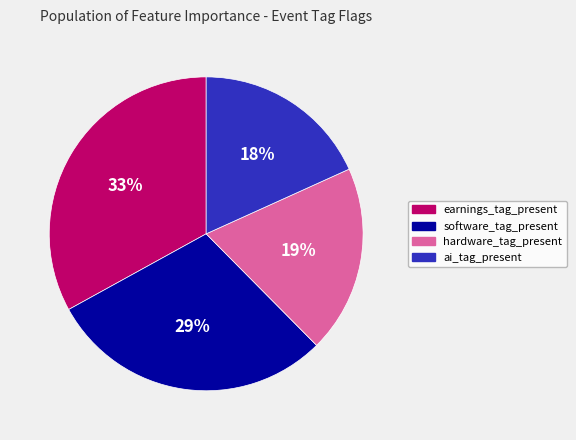

True or false: ai_tag_present accounts for 8% of the total.

False